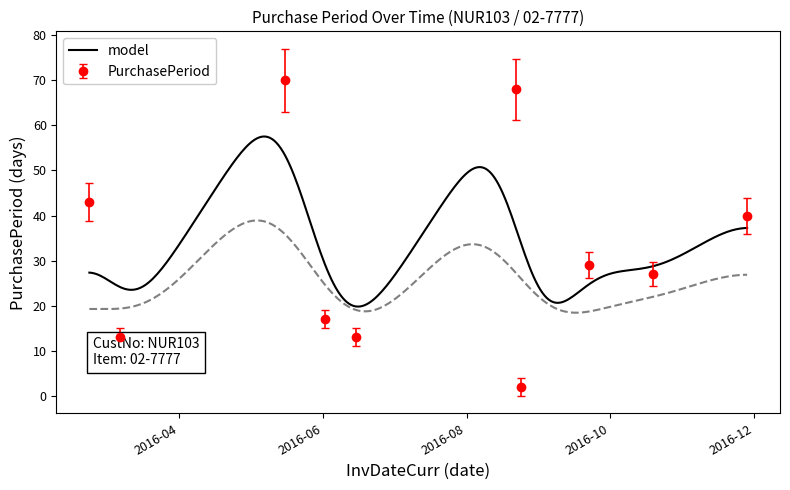

Reading left to right, what are all the values shown in this chart?

2016-02-23=43	2016-03-07=13	2016-05-16=70	2016-06-02=17	2016-06-15=13	2016-08-22=68	2016-08-24=2	2016-09-22=29	2016-10-19=27	2016-11-28=40